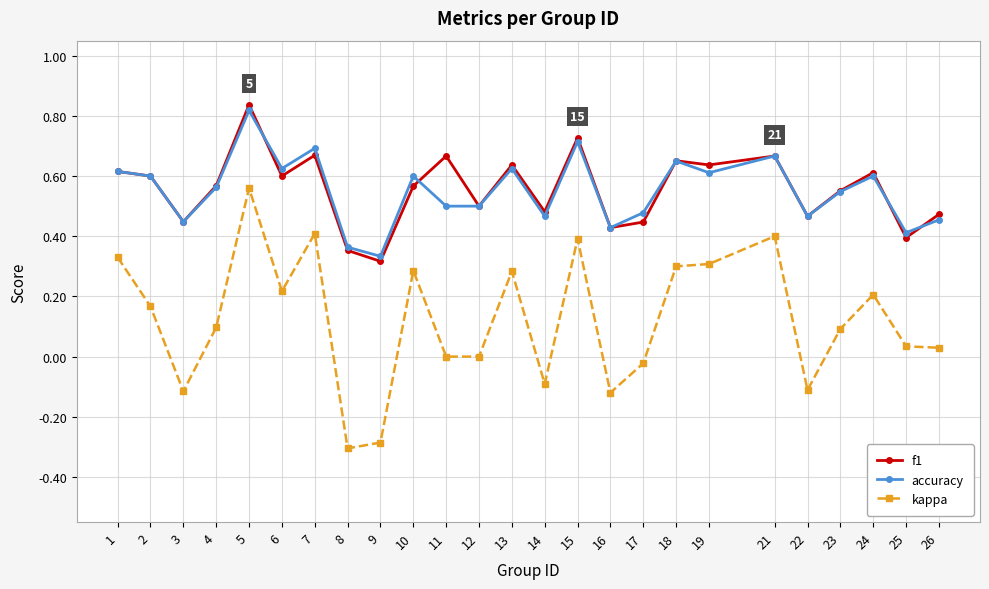

Is the value of kappa at 17 greater than the value of accuracy at 15?

No